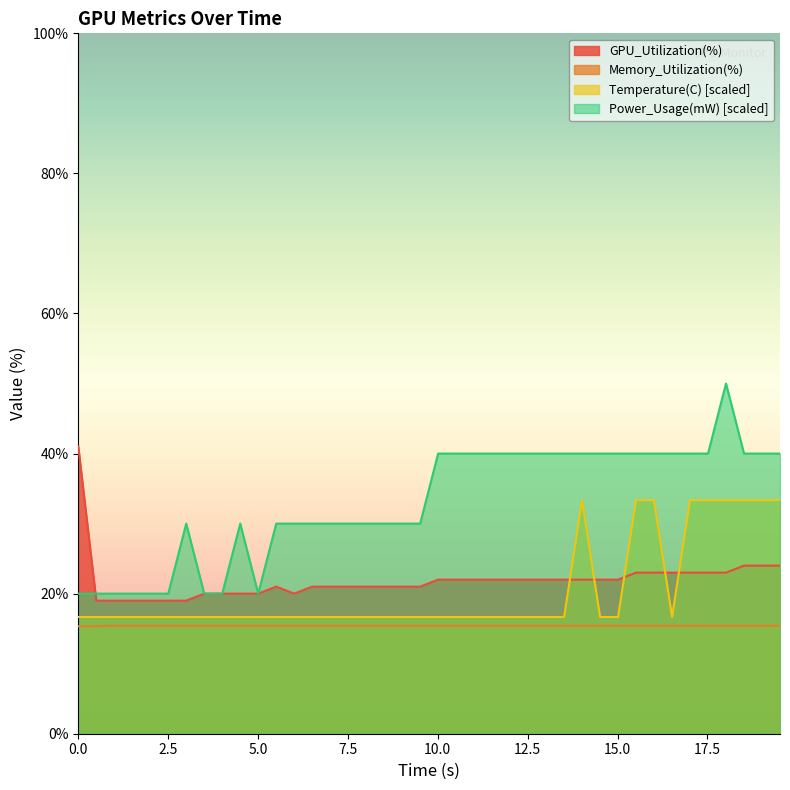

How many lines are shown in the chart?

4